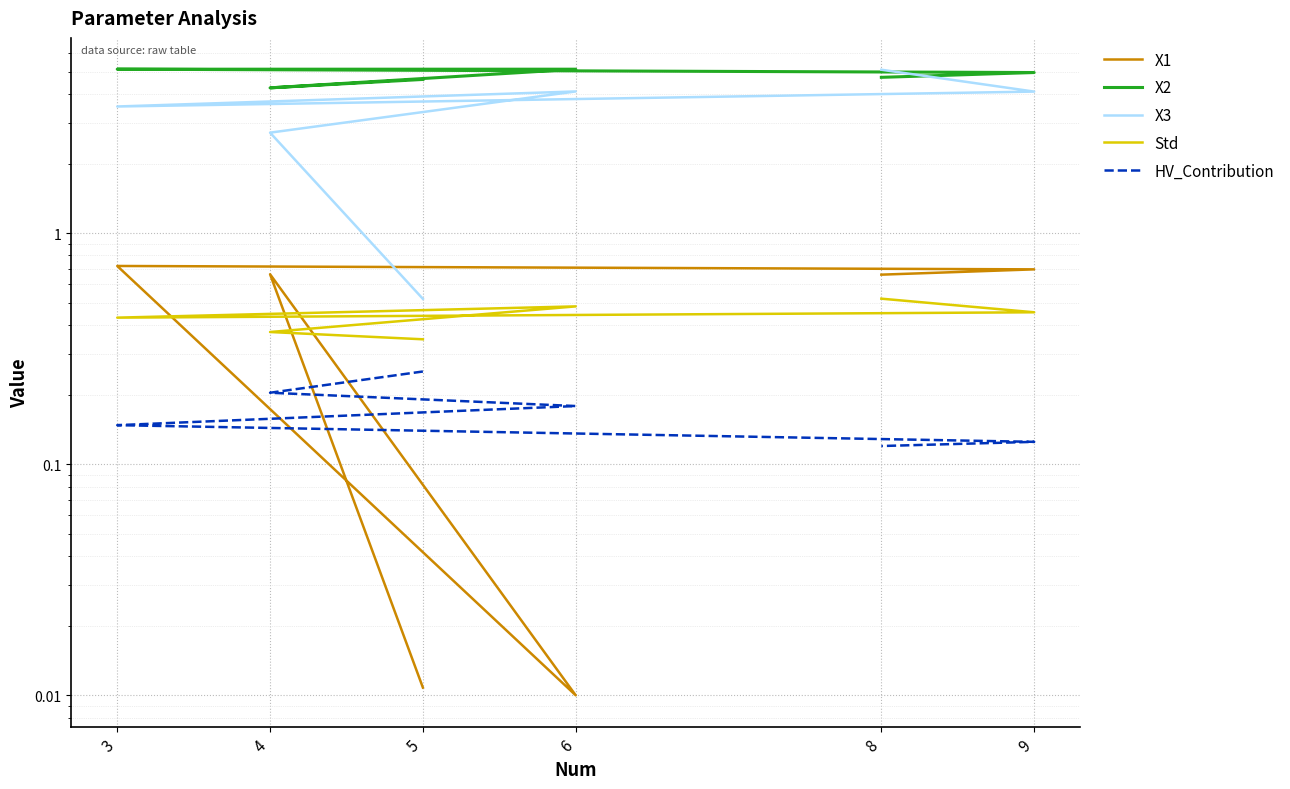

Which series has the largest total across all categories?

X2